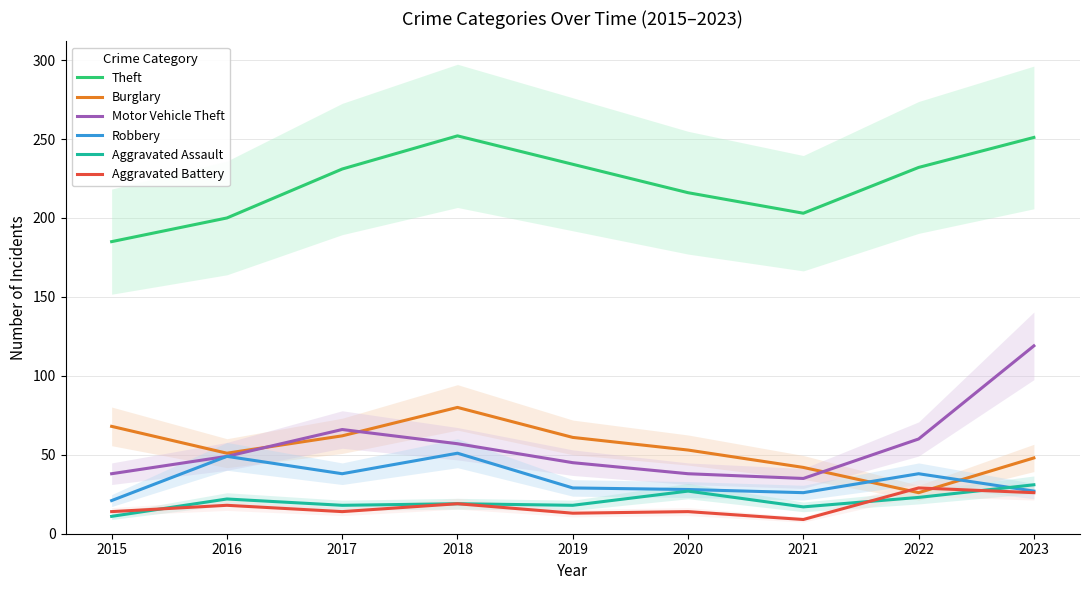

What are all the series names shown in the legend?

Theft, Burglary, Motor Vehicle Theft, Robbery, Aggravated Assault, Aggravated Battery